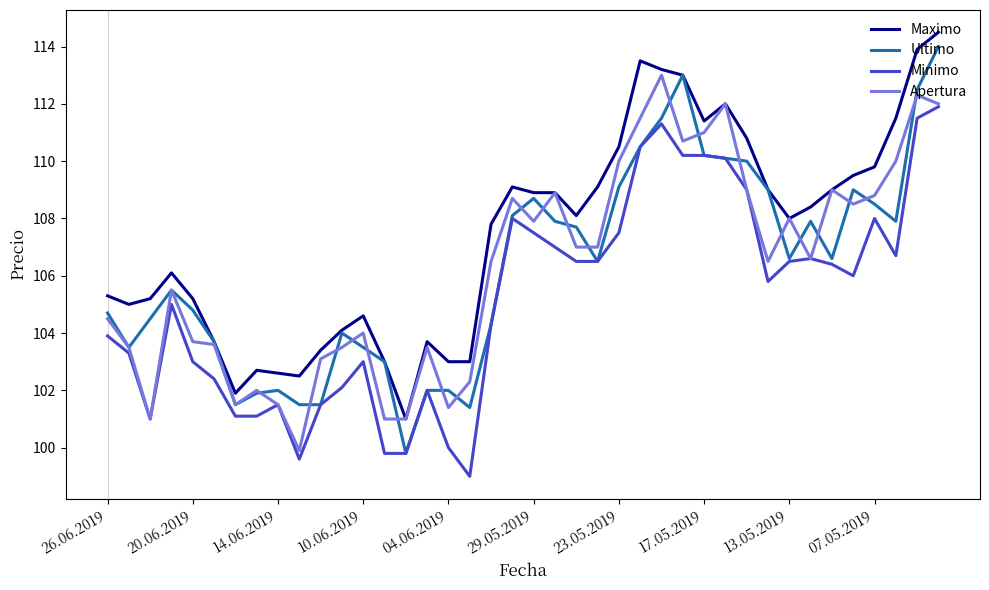

What is the difference between the maximum and second lowest values in the Minimo series?

12.3